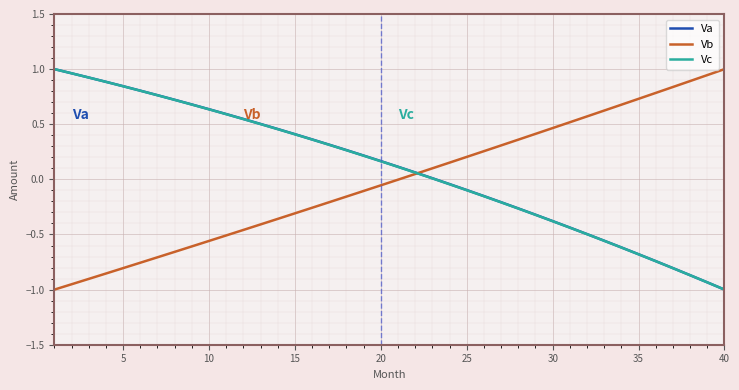

What are all the series names shown in the legend?

Va, Vb, Vc